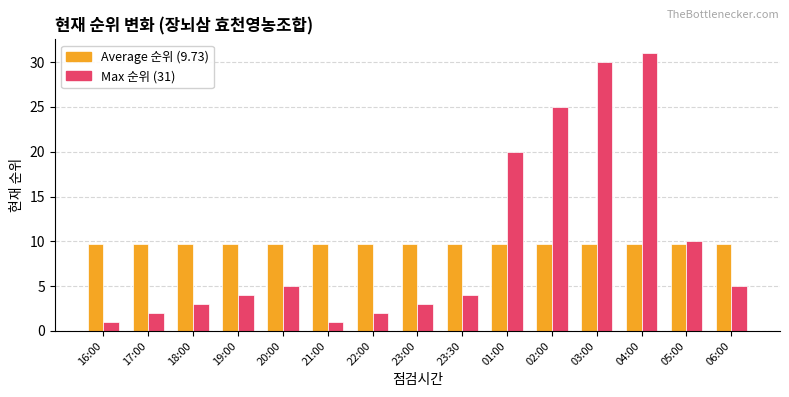

How many groups of bars are there?

15